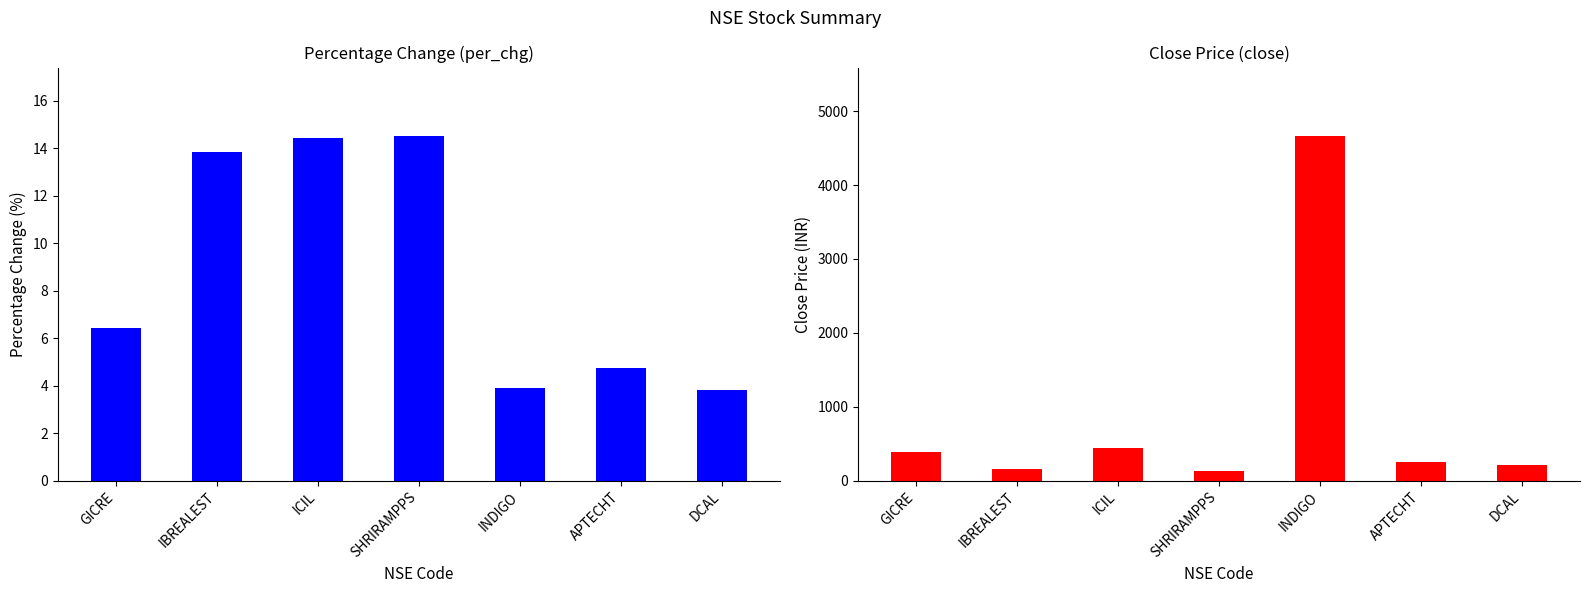

What is the difference between the maximum and minimum values in the close series?

4533.7